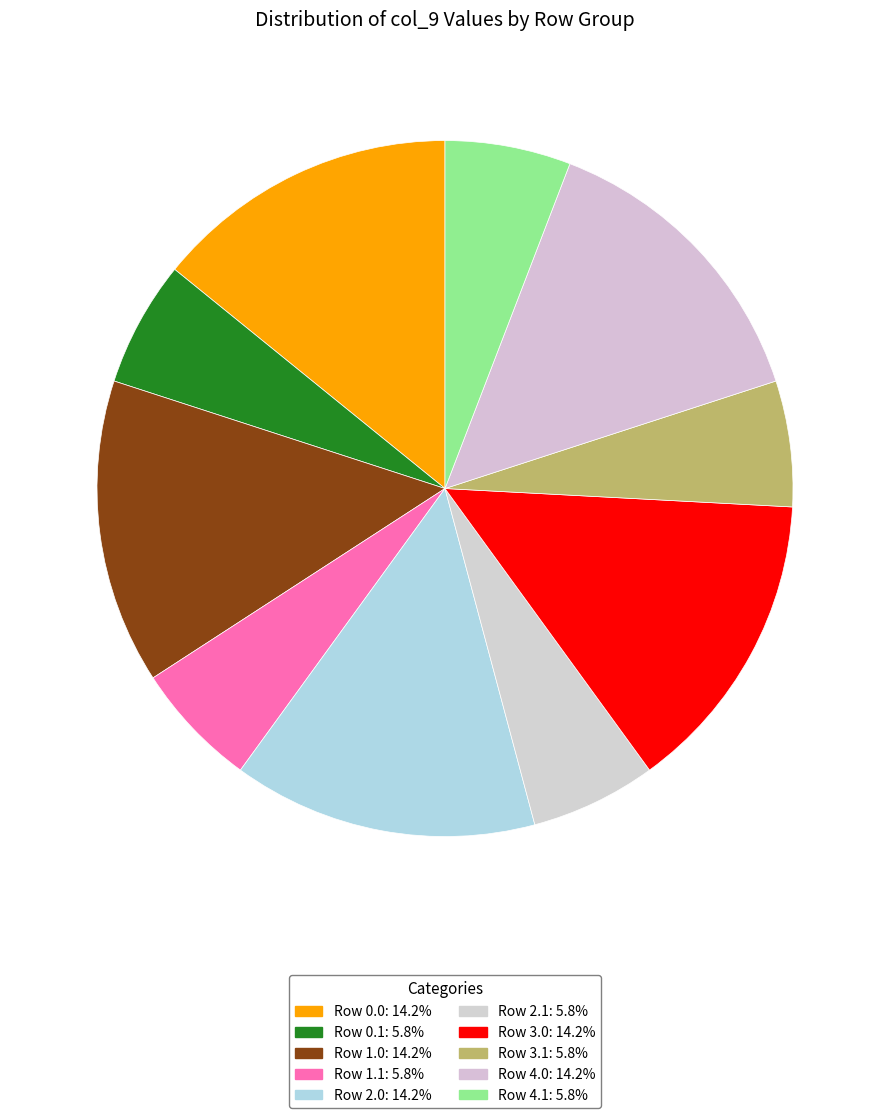

How many segments does this pie chart have?

10